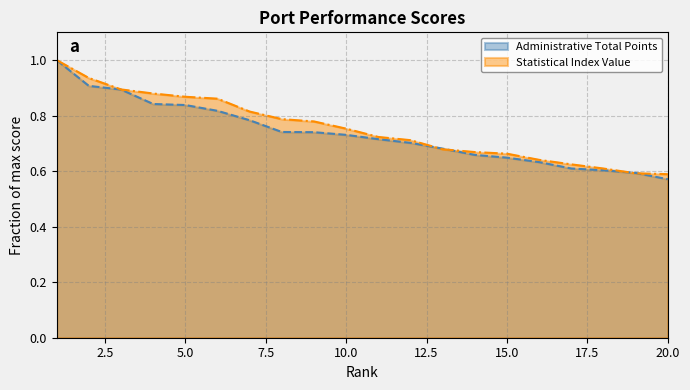

How many times do Statistical Index Value and Administrative Total Points cross each other?

4